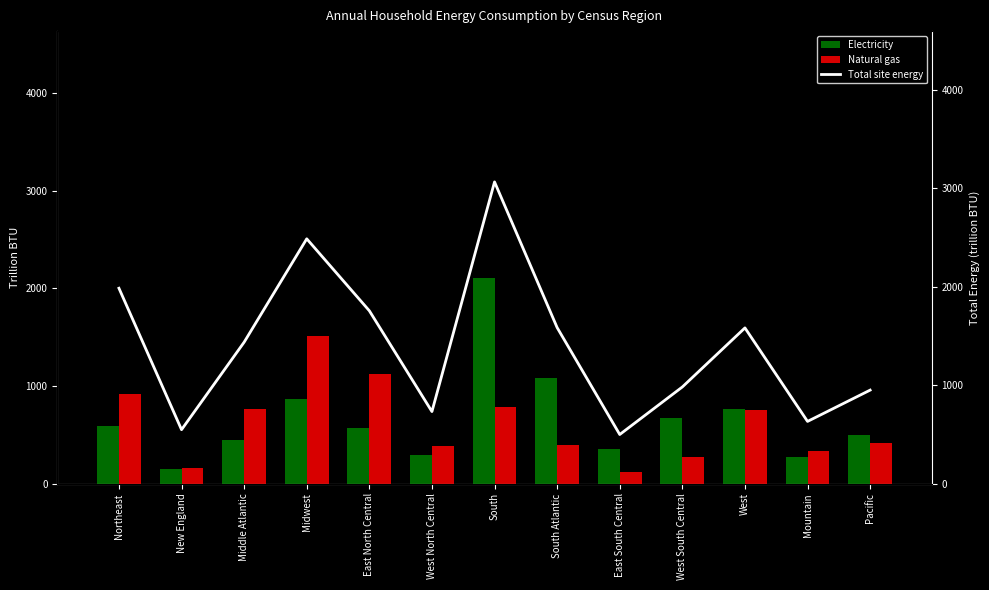

How many groups of bars are there?

13